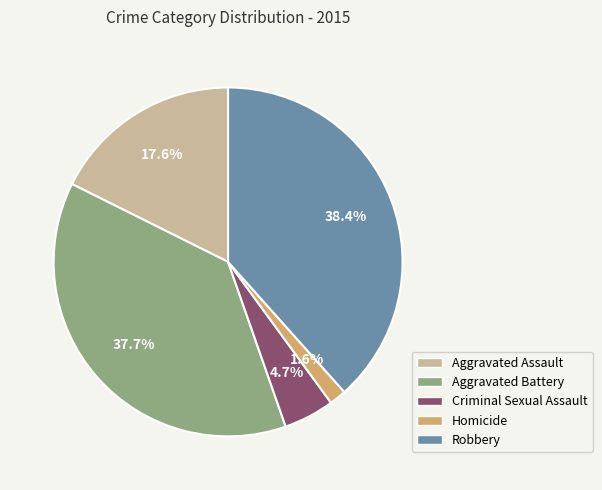

What percentage is the Robbery slice, to the nearest percent?

38%